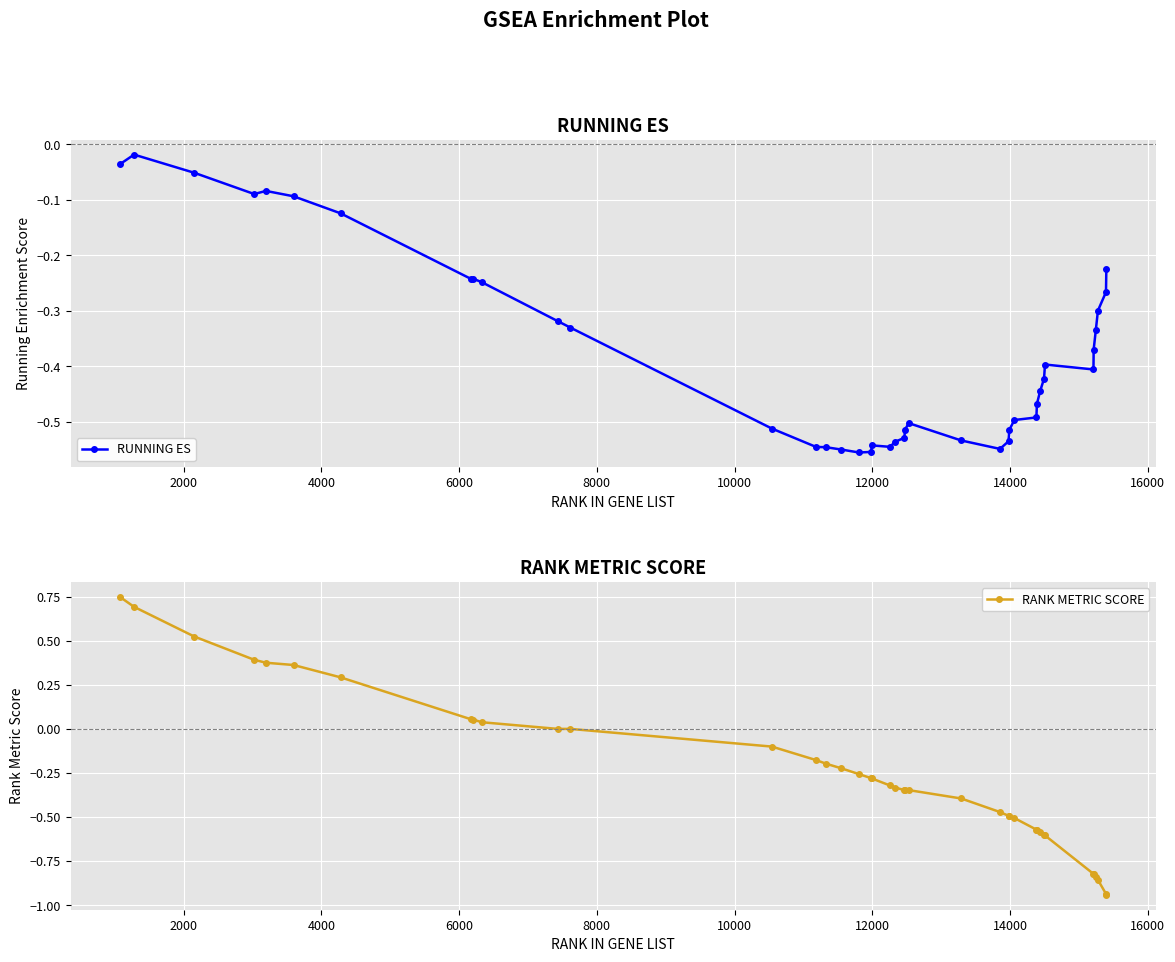

True or false: RUNNING ES has more than 1 points higher than both neighbors.

True